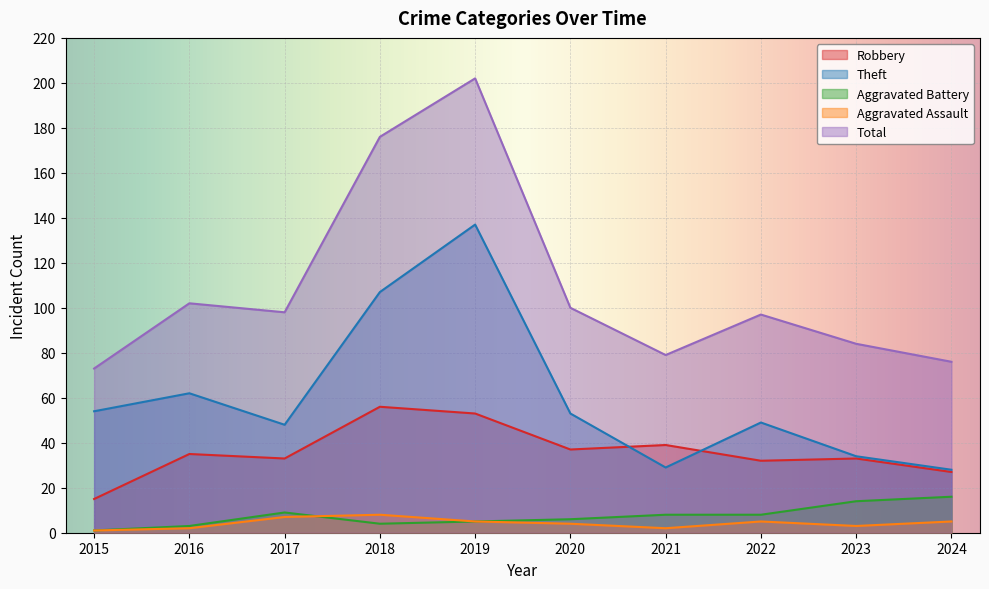

What is the value of the Aggravated Battery point at the 5th from the left?

5